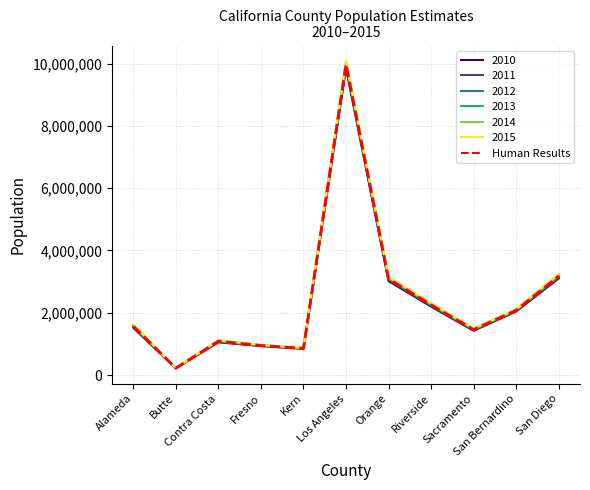

What is the lowest value of the 2012 series?

224316.0